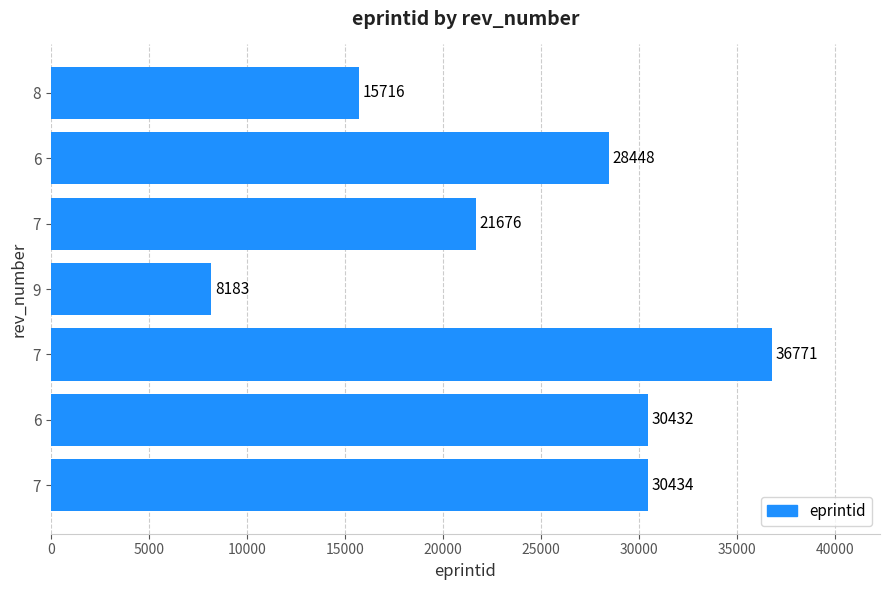

What is the difference between the maximum and minimum values?

28588